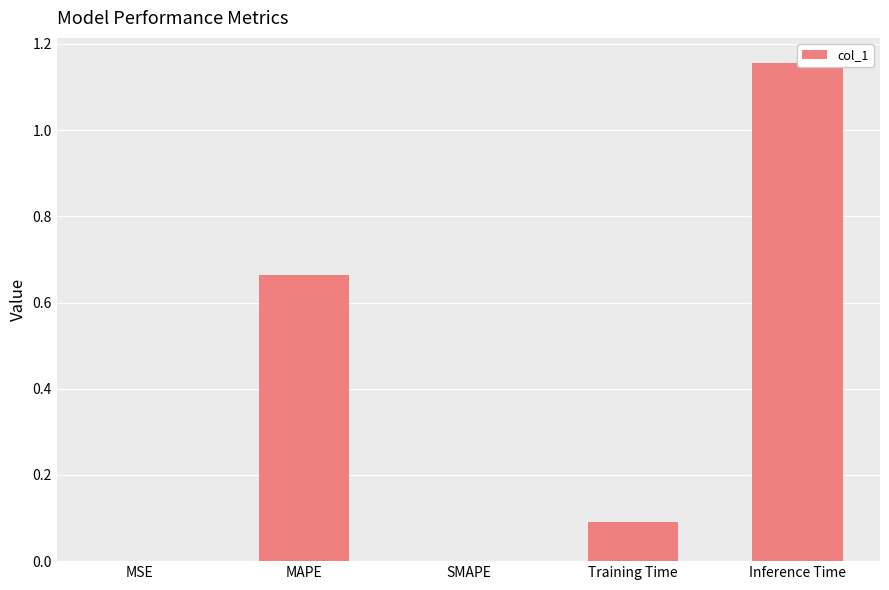

What is the average value?

0.4